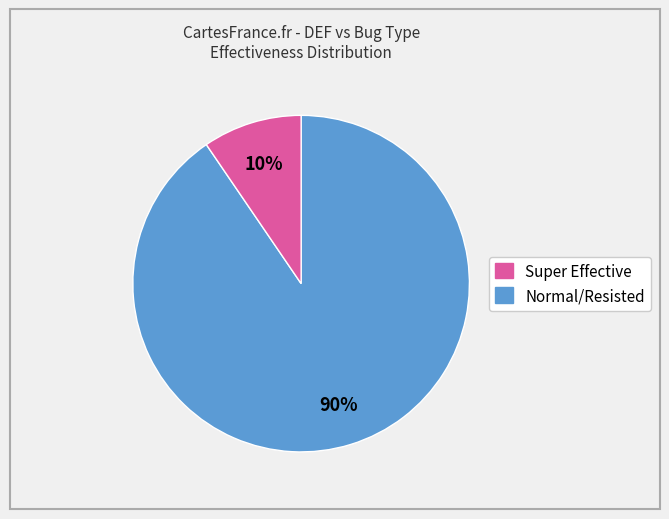

Is there any slice that represents more than half of the pie?

Yes